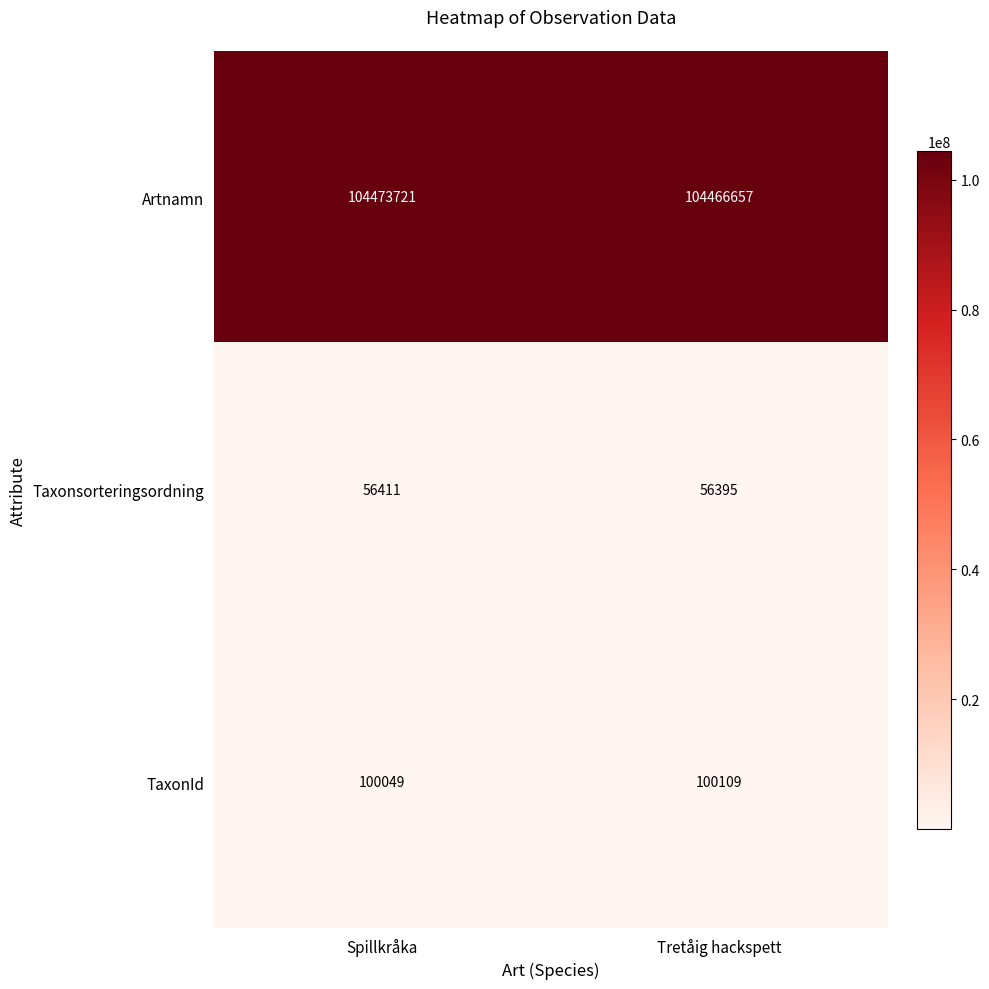

Read the Taxonsorteringsordning value at Spillkråka.

56411